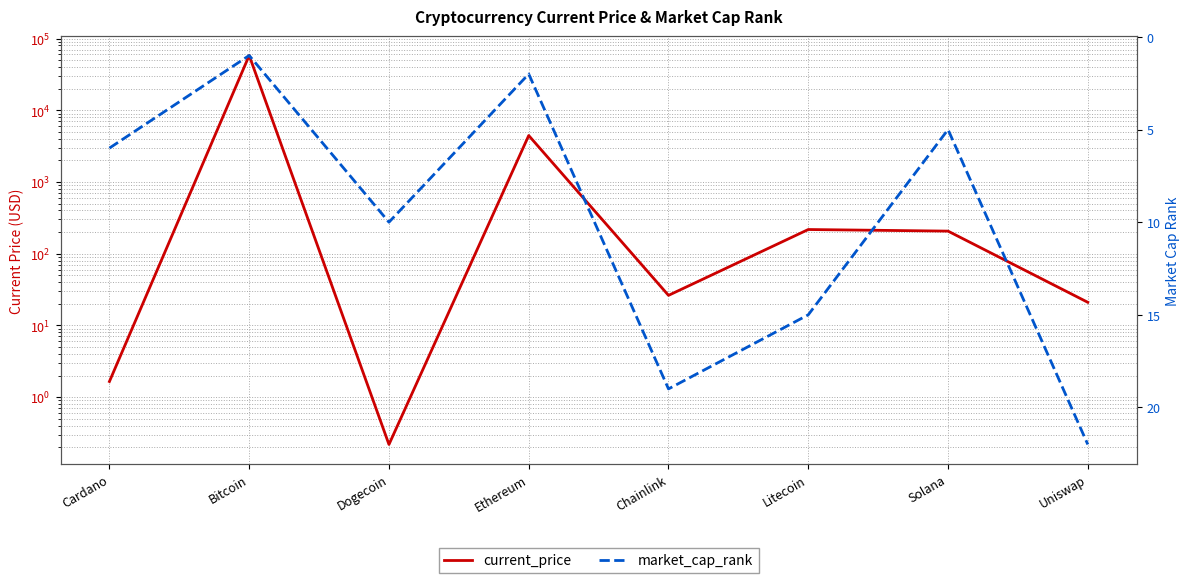

The value of current_price at Solana is 107.7. True or false?

False